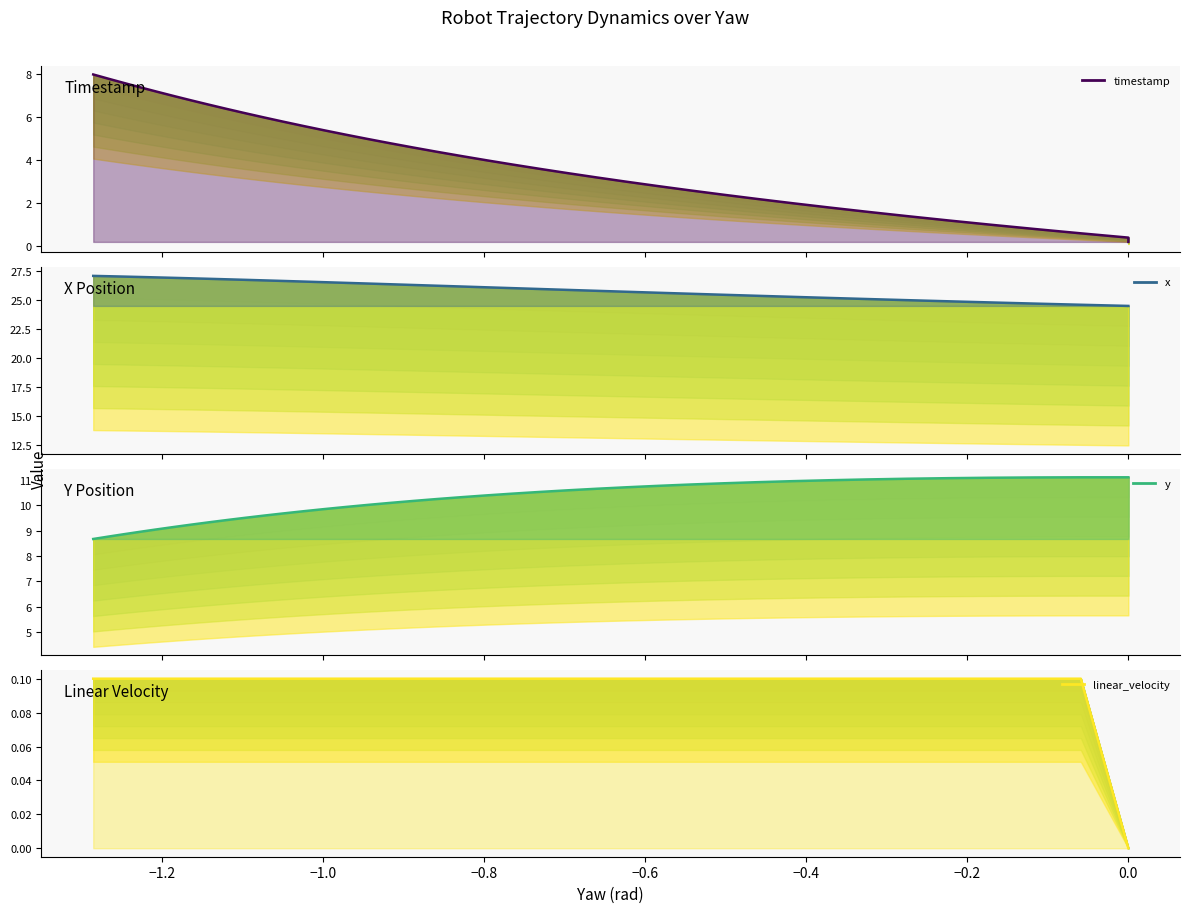

What is the value of the timestamp_line point at the 14th from the left?

2.8